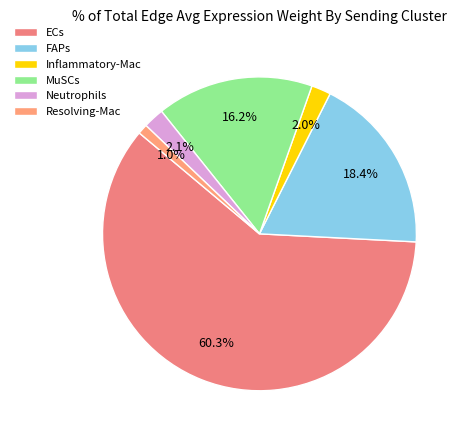

How many slices are in this pie chart?

6